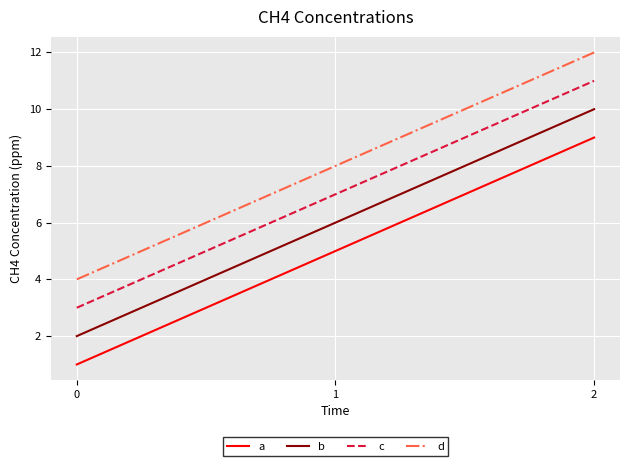

Rank the categories by b value from highest to lowest.

2, 1, 0